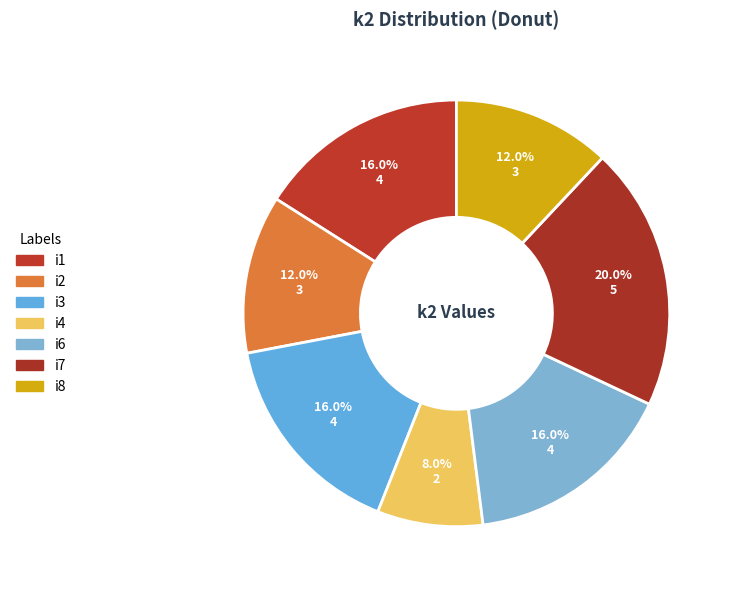

What is the change in value from i7 to i8?

-2